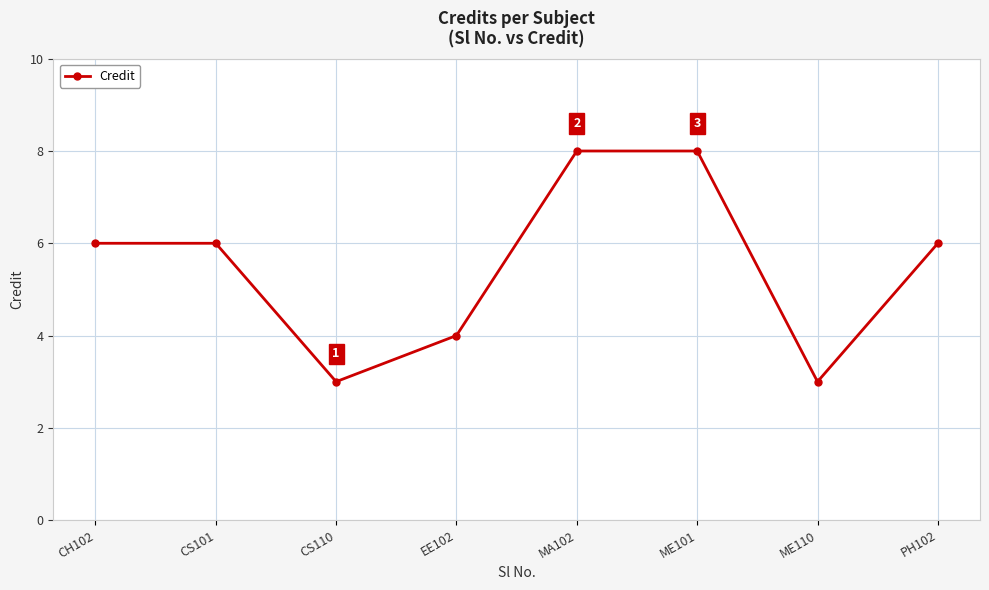

At which category does the data reach its first local valley?

CS110